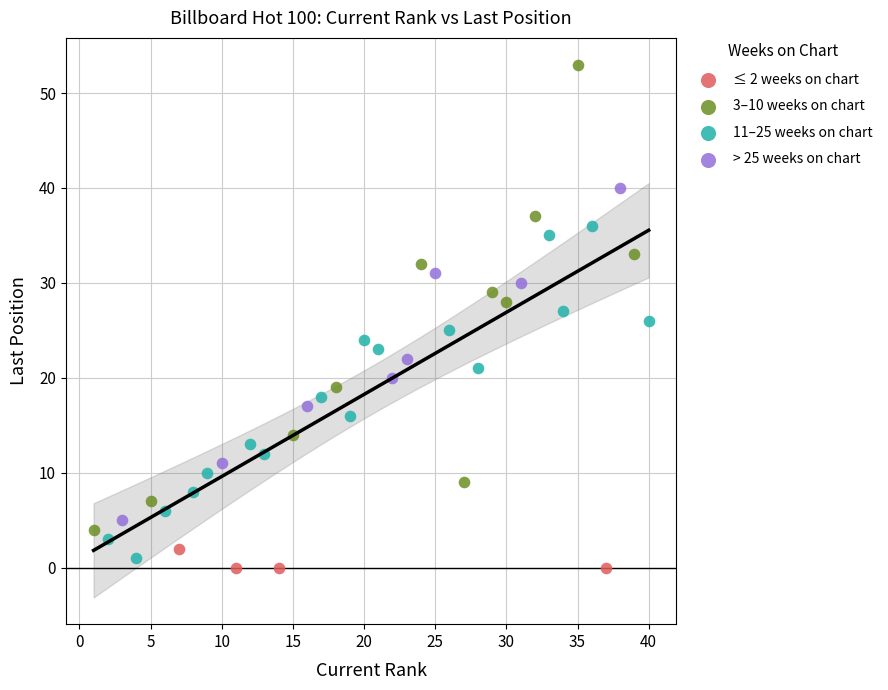

What are all the series names shown in the legend?

≤ 2 weeks on chart, 3–10 weeks on chart, 11–25 weeks on chart, > 25 weeks on chart